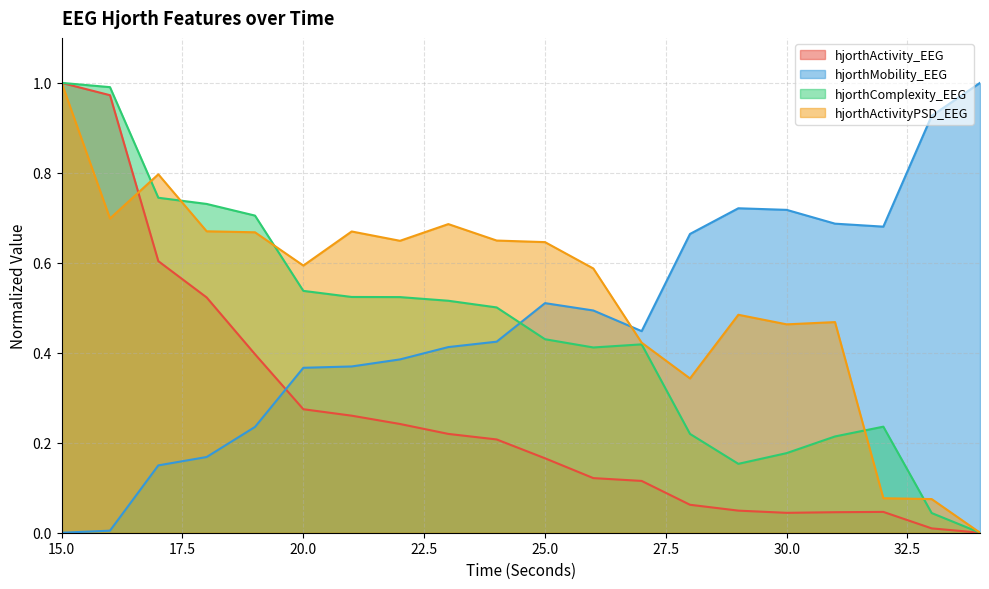

Where is the first local maximum for hjorthMobility_EEG?

25